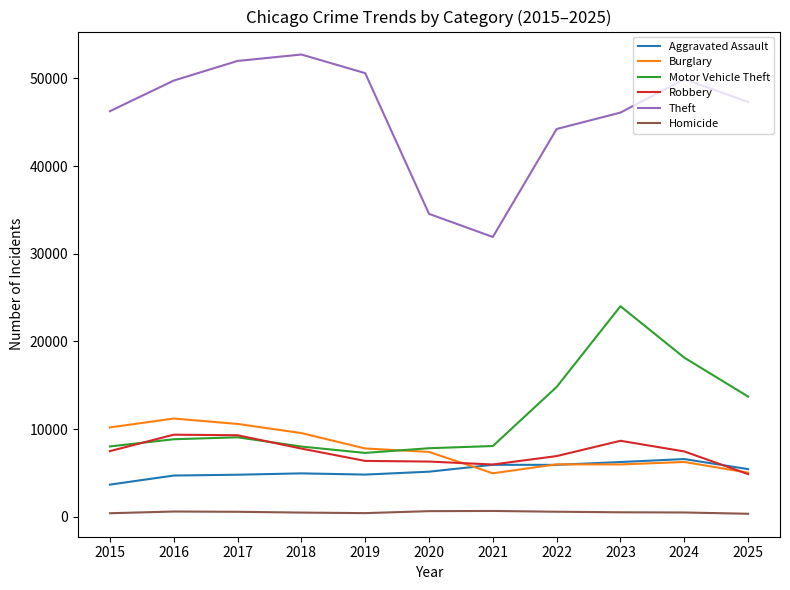

What is the minimum value for Aggravated Assault?

3678